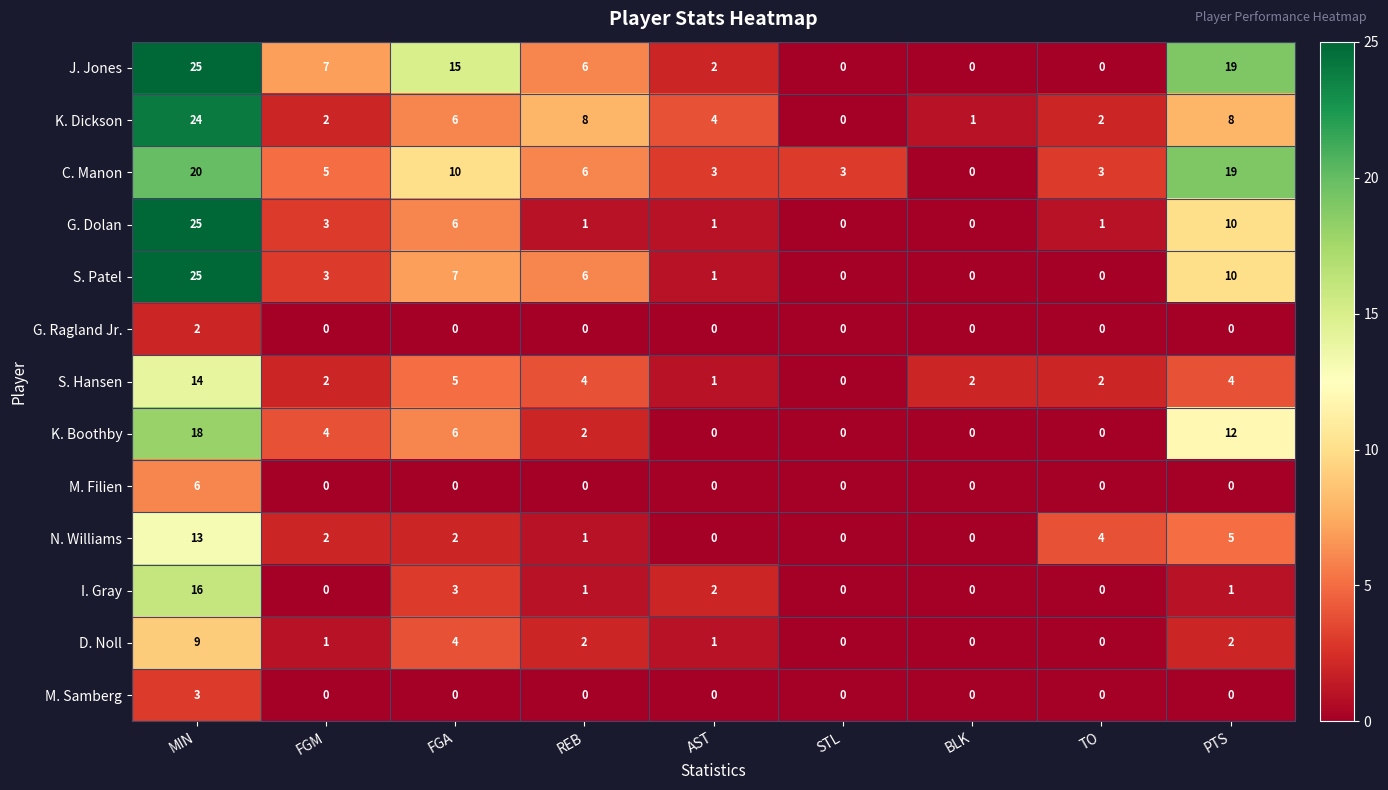

What is the difference between the maximum and minimum values in the M. Filien series?

6